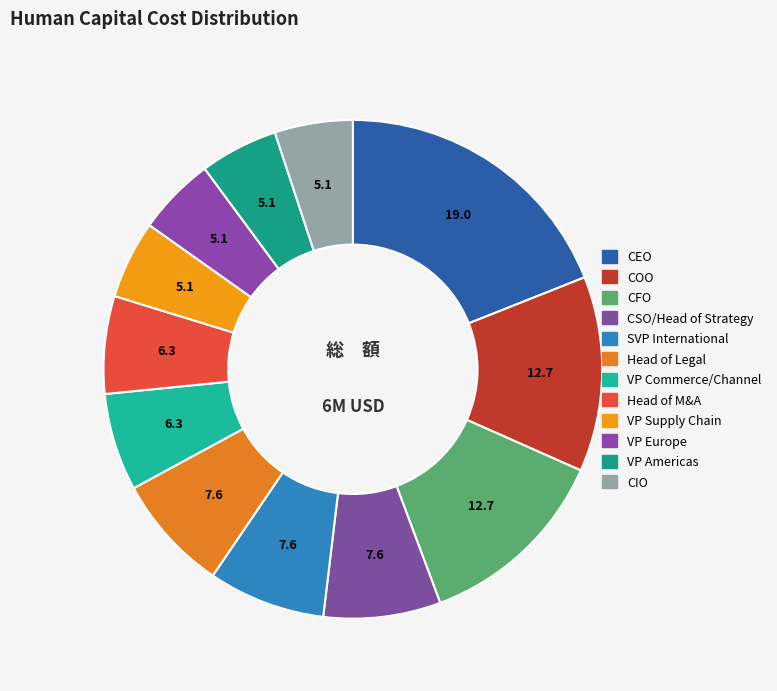

Is there a majority slice in this chart?

No